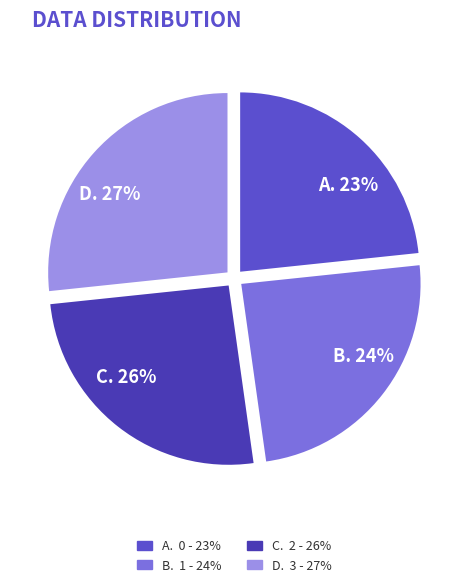

What is the ratio of the value at A. 23% to the value at D. 27%?

0.9